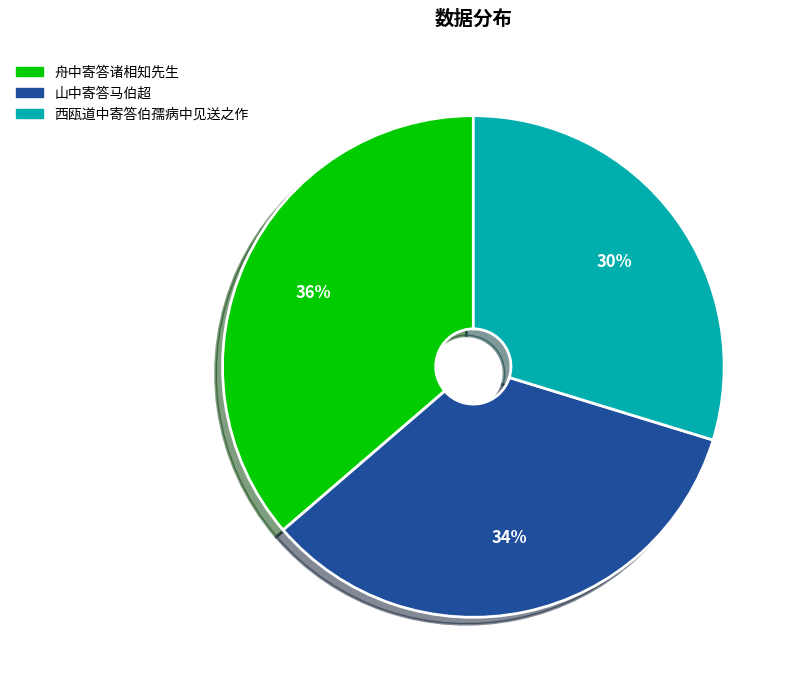

What percentage is the 舟中寄答诸相知先生 slice, to the nearest percent?

36%